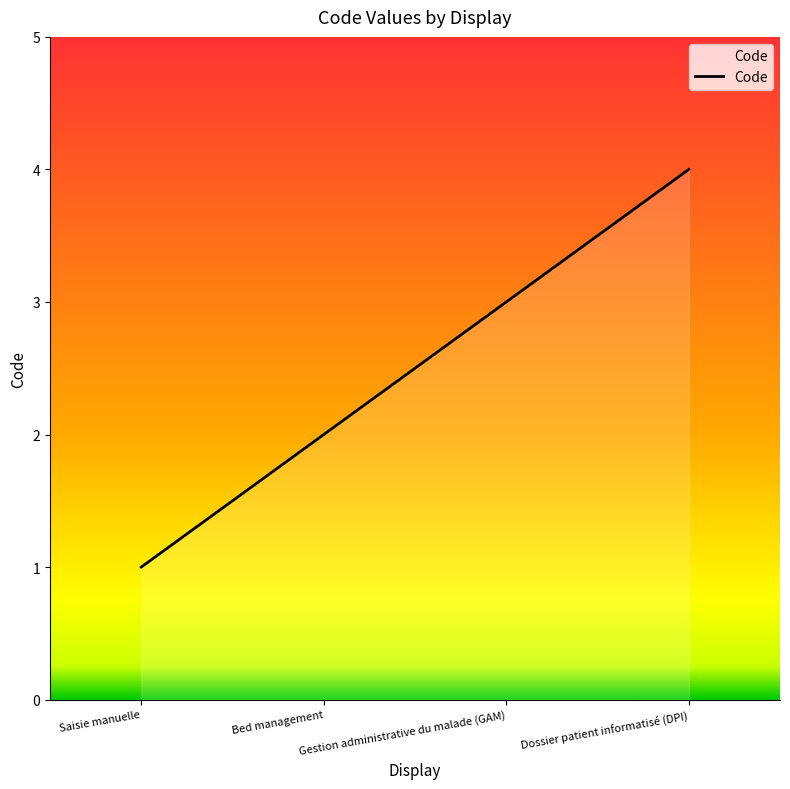

List the labels in order of value, smallest first.

Saisie manuelle, Bed management, Gestion administrative du malade (GAM), Dossier patient informatisé (DPI)